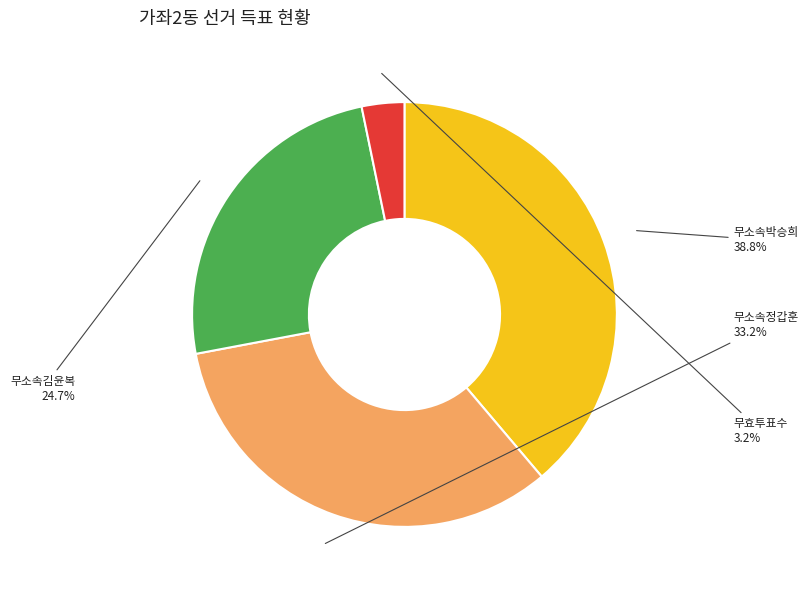

What percentage is NOT represented by 무소속김윤복?

75.3%